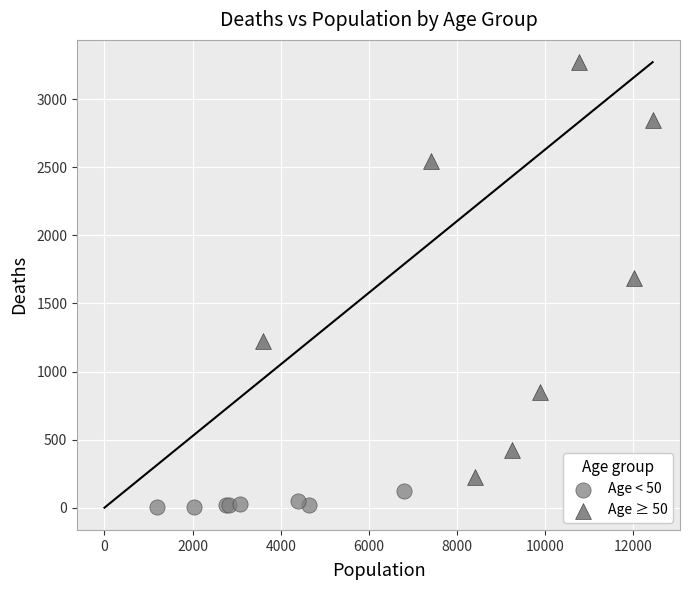

Which series has the largest Y range (max minus min)?

Age ≥ 50